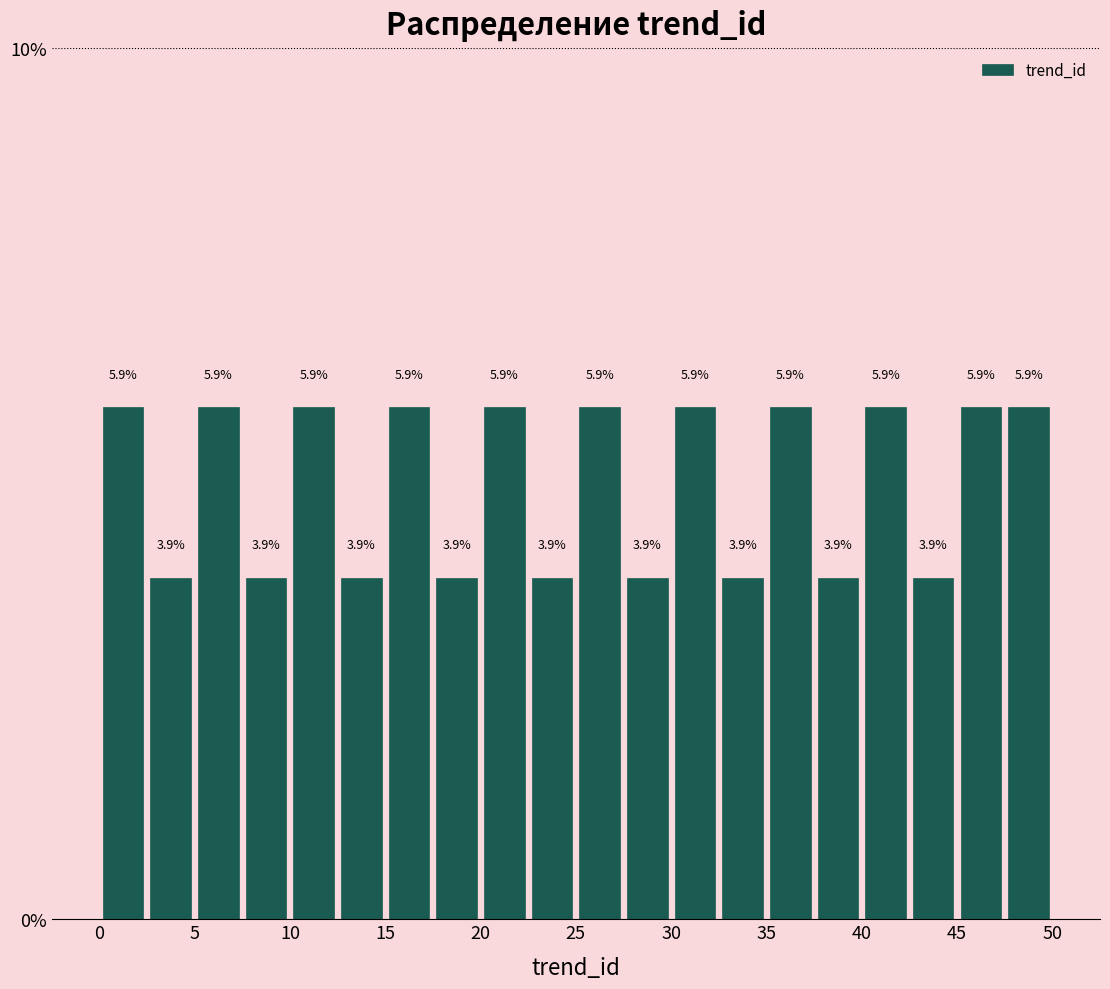

What is the height of the bar covering 10.0 to 12.5 on the x-axis?

5.9